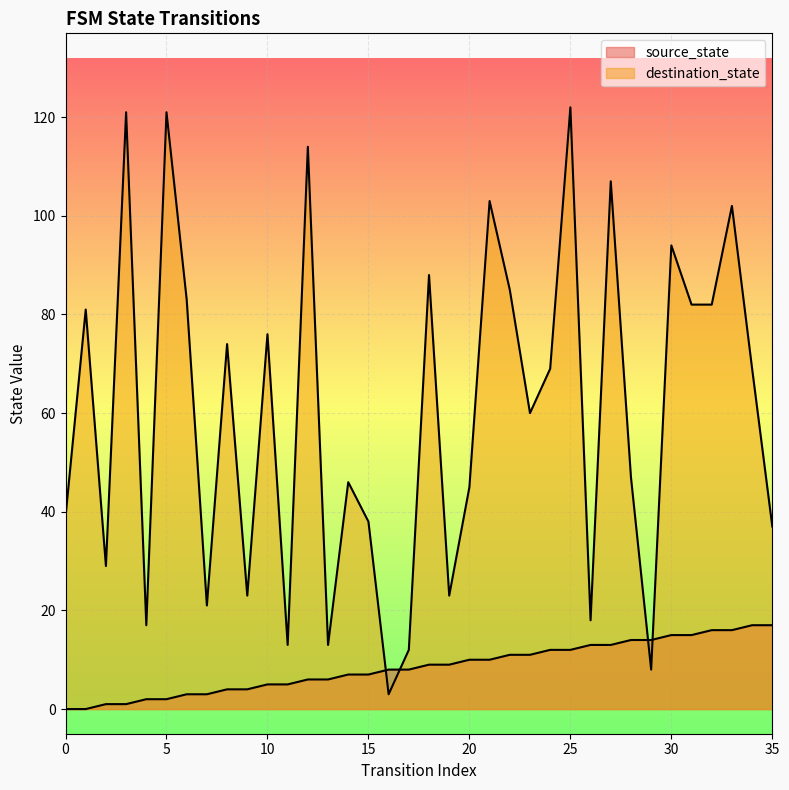

List the series in order of their overall mean, lowest first.

source_state, destination_state